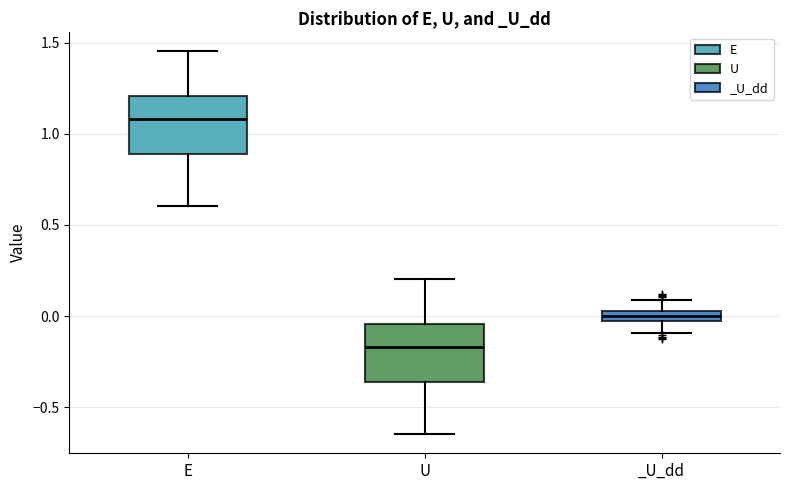

Which box has the highest median line?

E